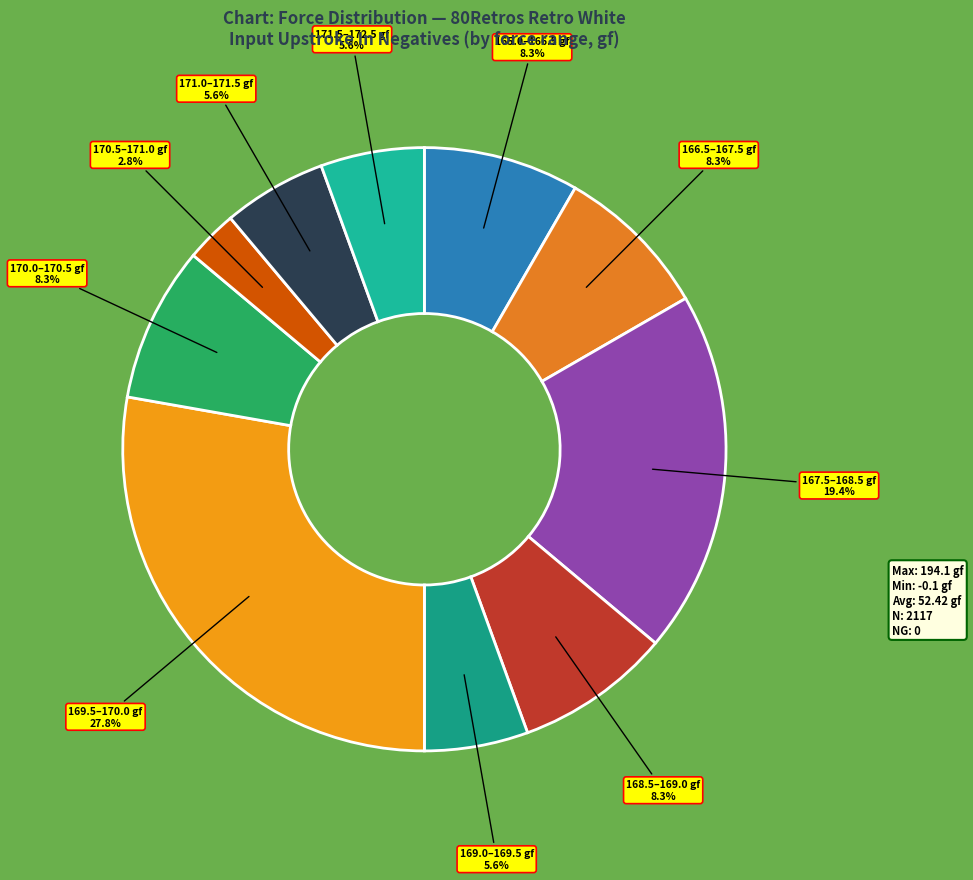

How many segments does this pie chart have?

10